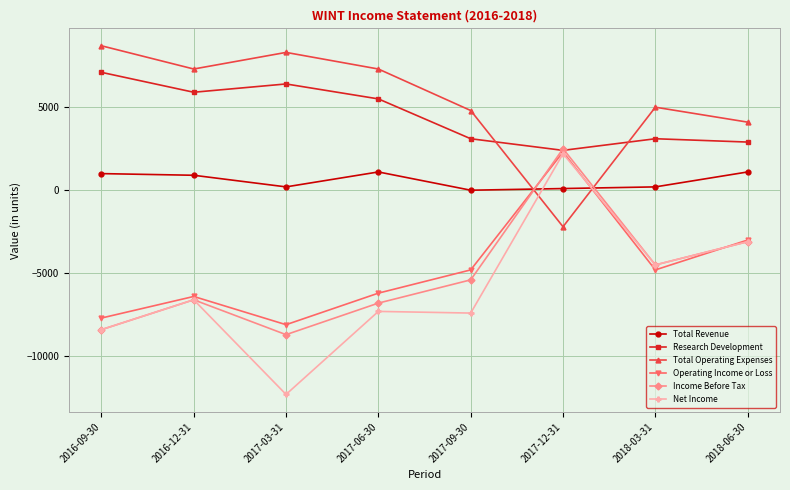

Which series has the widest spread of values?

Net Income